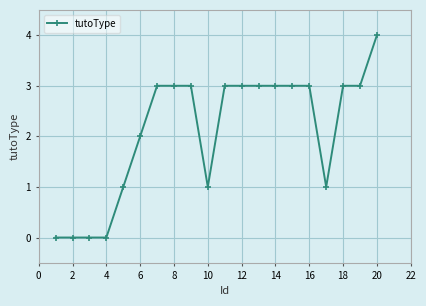

What is the difference between the second highest and second lowest values?

3